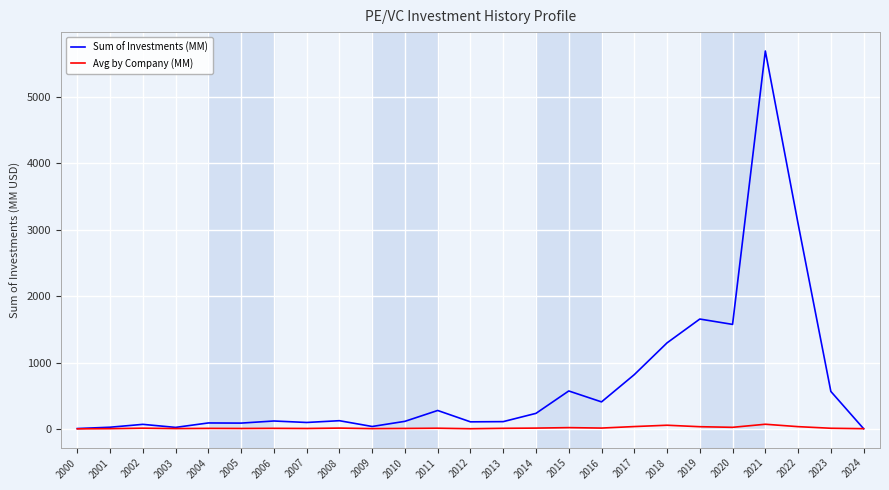

What is the sum of the Sum of Investments (MM) values at 2010 and 2022?

3209.5